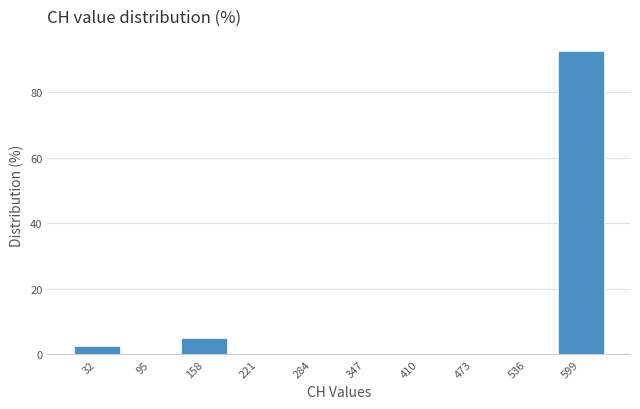

Reading left to right, transcribe this chart: for each bar, give the range it covers on the x-axis and its height. Neither the bar edges nor the heights are printed on the chart, so give them approximately, as read against the axes.

0 to 60: 2
60 to 130: 0
130 to 190: 6
190 to 250: 0
250 to 320: 0
320 to 380: 0
380 to 440: 0
440 to 500: 0
500 to 570: 0
570 to 630: 92